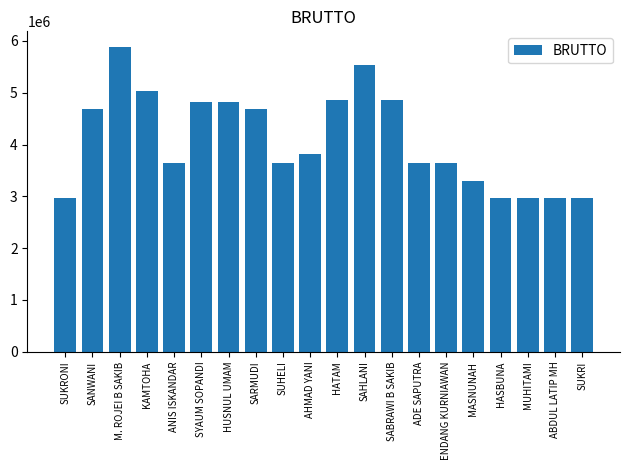

What is the greatest value displayed?

5890000